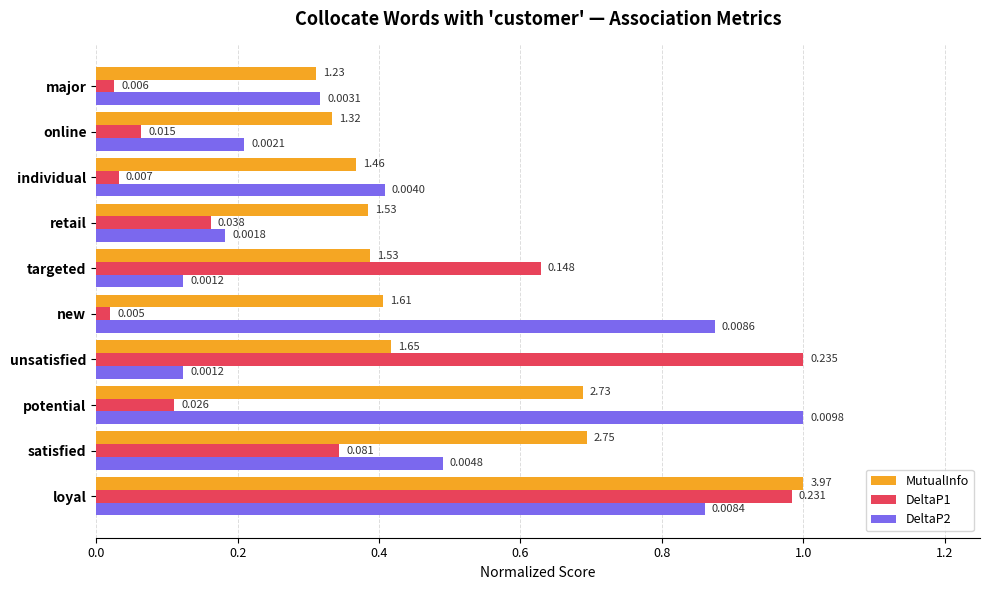

At which category does the chart reach its minimum across all series?

new